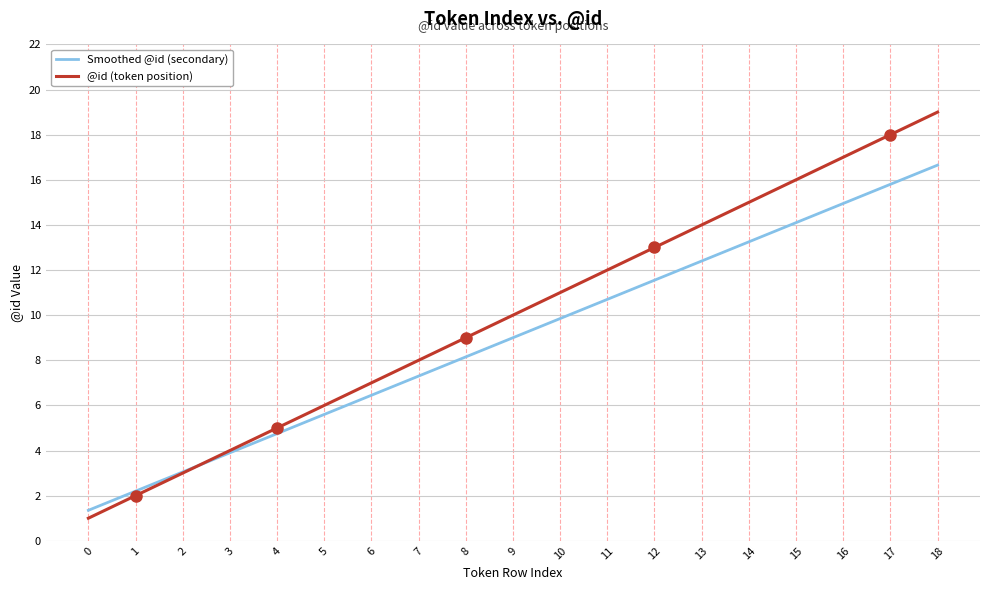

True or false: @id (token position) and Smoothed @id (secondary) cross at least once.

True